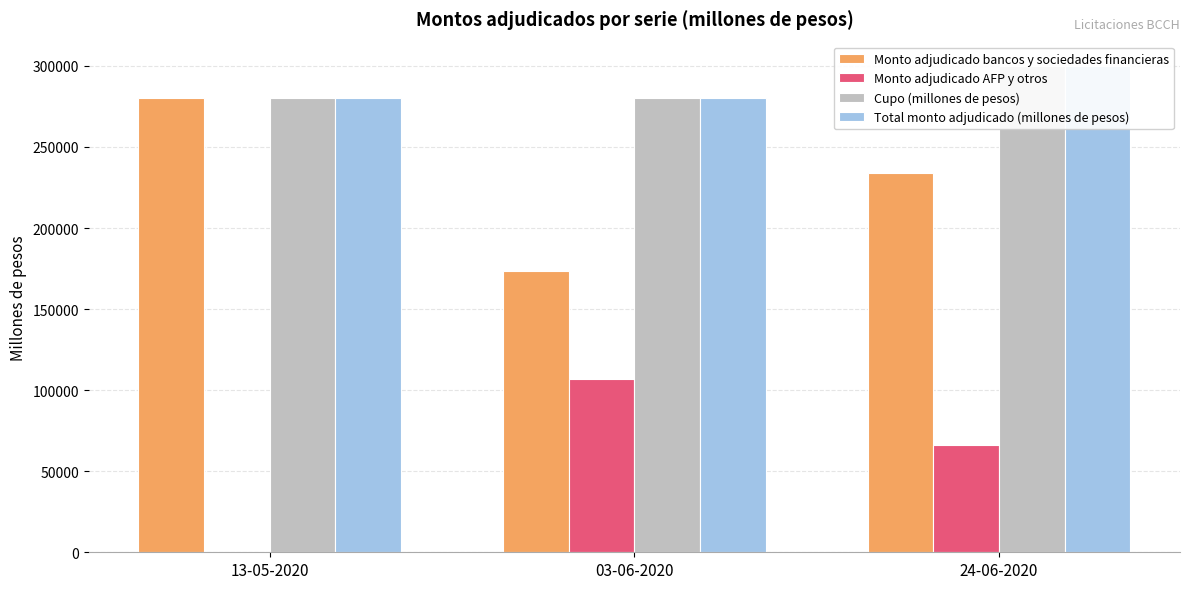

The value of Monto adjudicado bancos y sociedades financieras at 13-05-2020 is 378517. True or false?

False